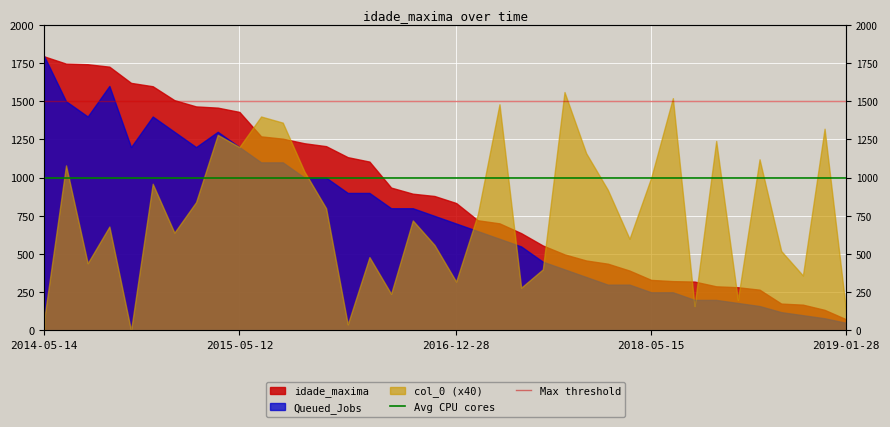

The value of Max threshold at 2014-05-14 is 1500. True or false?

True